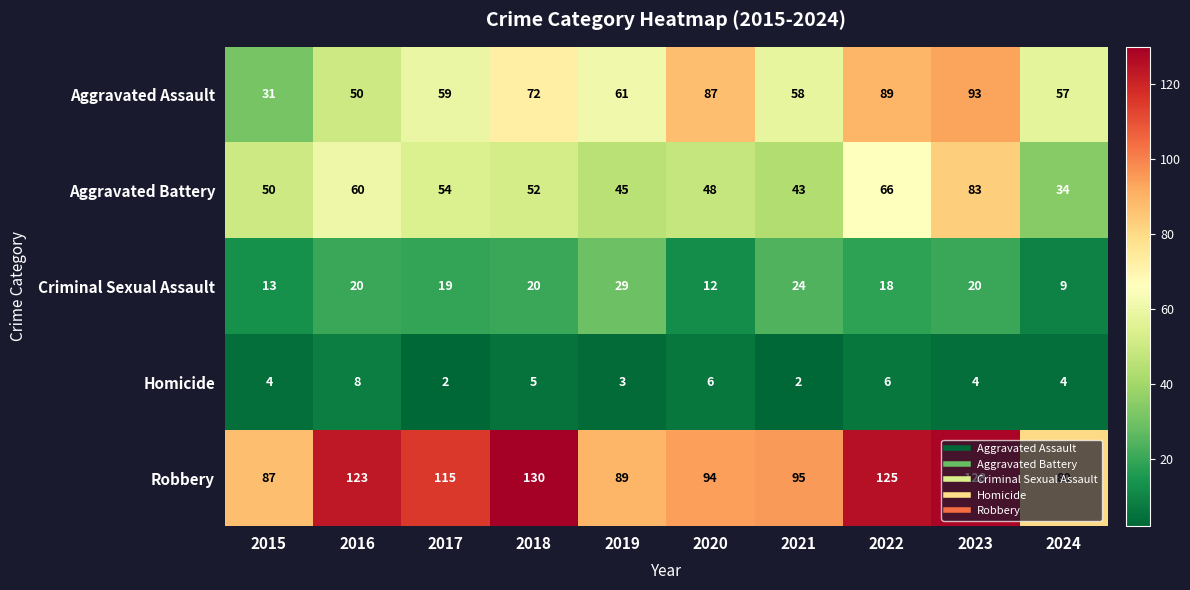

Which series has the widest spread of values?

Aggravated Assault